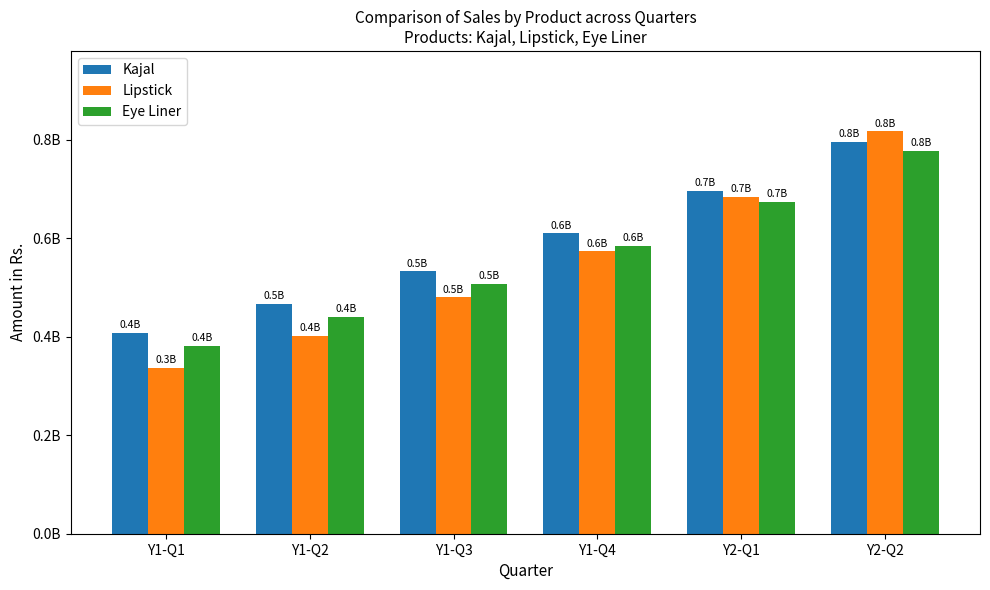

What is the difference between the Lipstick values at Y2-Q1 and Y1-Q3?

204088990.4